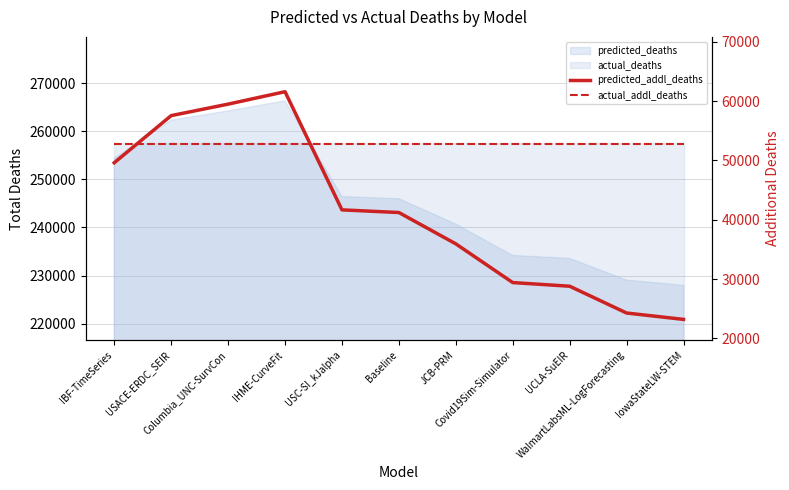

Where do predicted_addl_deaths and actual_addl_deaths first cross each other?

IBF-TimeSeries and USACE-ERDC_SEIR